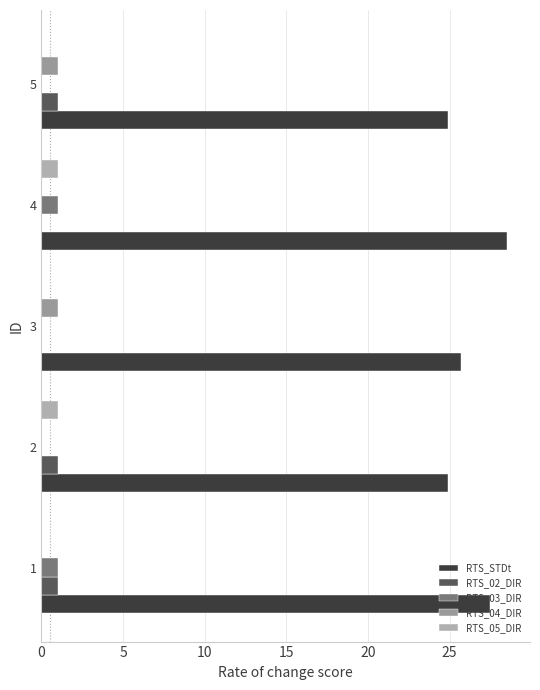

Reading right to left, transcribe all the data shown in this chart.

RTS_STDt: 24.9	28.5	25.7	24.9	27.5
RTS_02_DIR: 1.0	0.0	0.0	1.0	1.0
RTS_03_DIR: 0.0	1.0	0.0	0.0	1.0
RTS_04_DIR: 1.0	0.0	1.0	0.0	0.0
RTS_05_DIR: 0.0	1.0	0.0	1.0	0.0